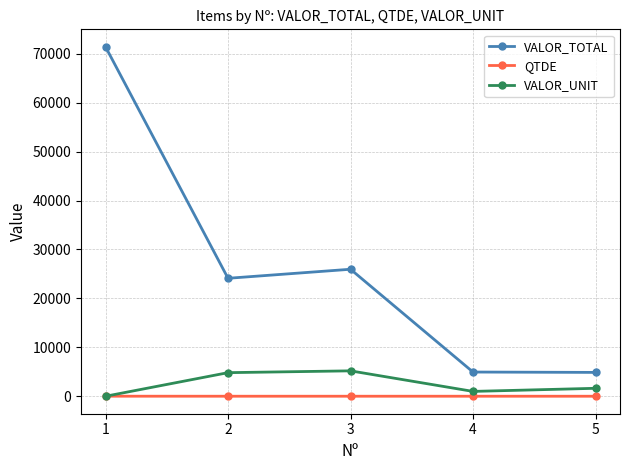

True or false: QTDE and VALOR_TOTAL cross at least once.

False